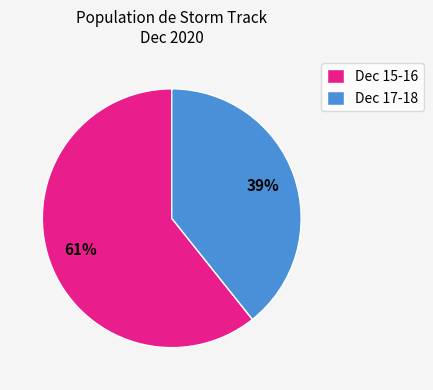

To the nearest percent, what portion does Dec 15-16 represent?

61%